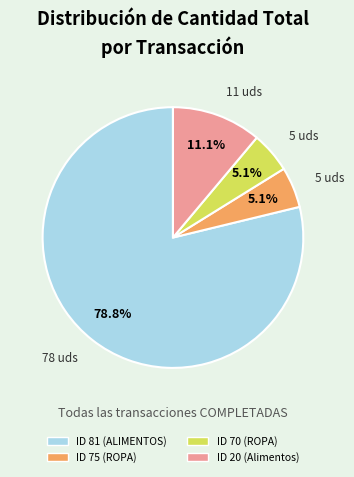

Count the number of slices in the pie.

4